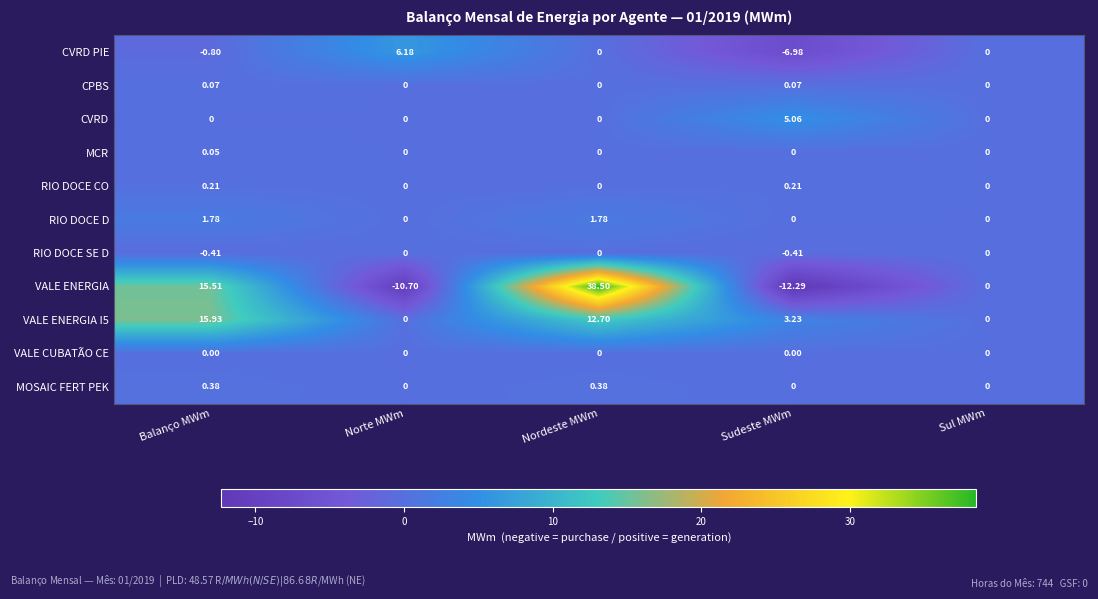

What is the spread (max minus min) of values at Nordeste MWm?

38.5